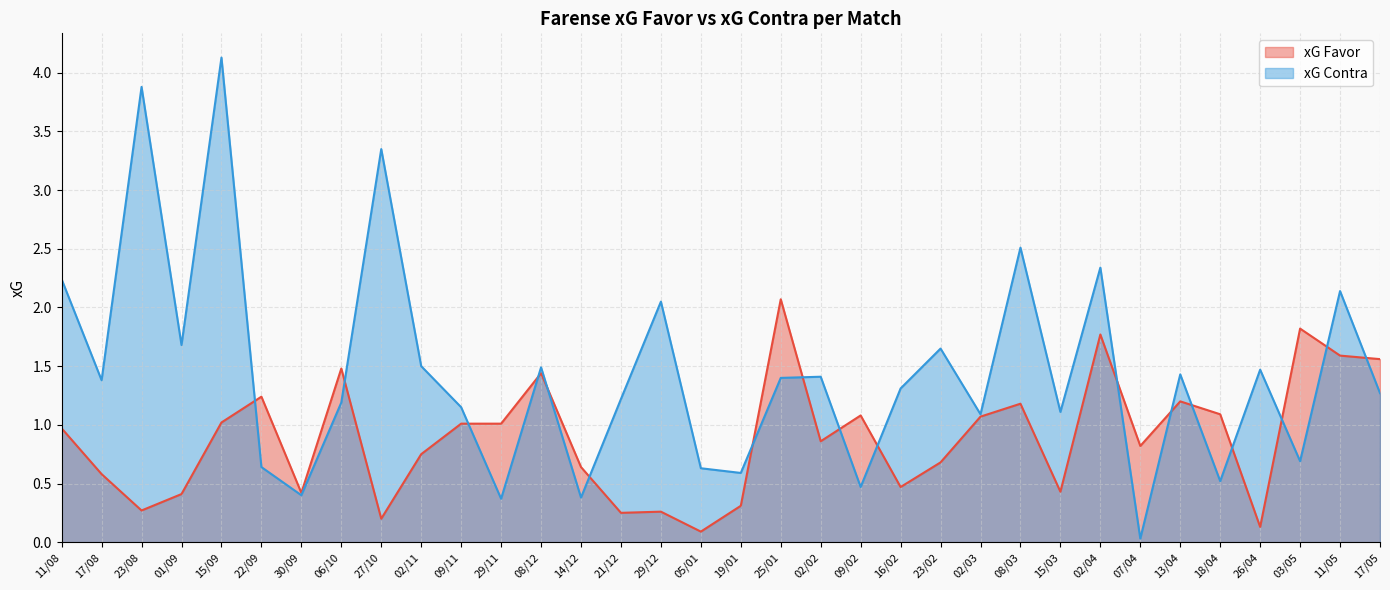

How many times do xG Contra and xG Favor cross each other?

17